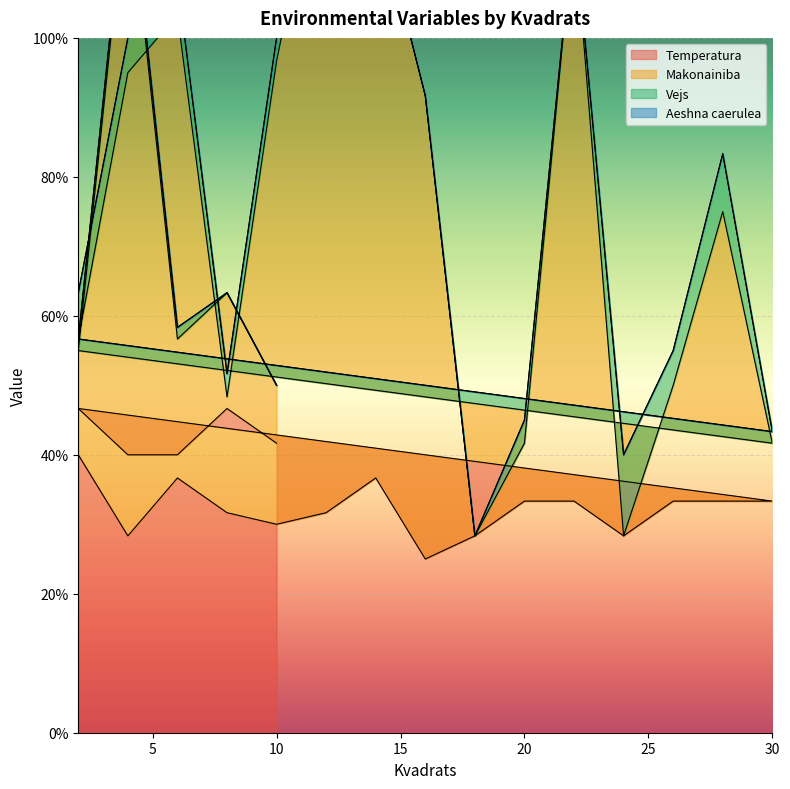

True or false: Makonainiba and Temperatura cross at least once.

False